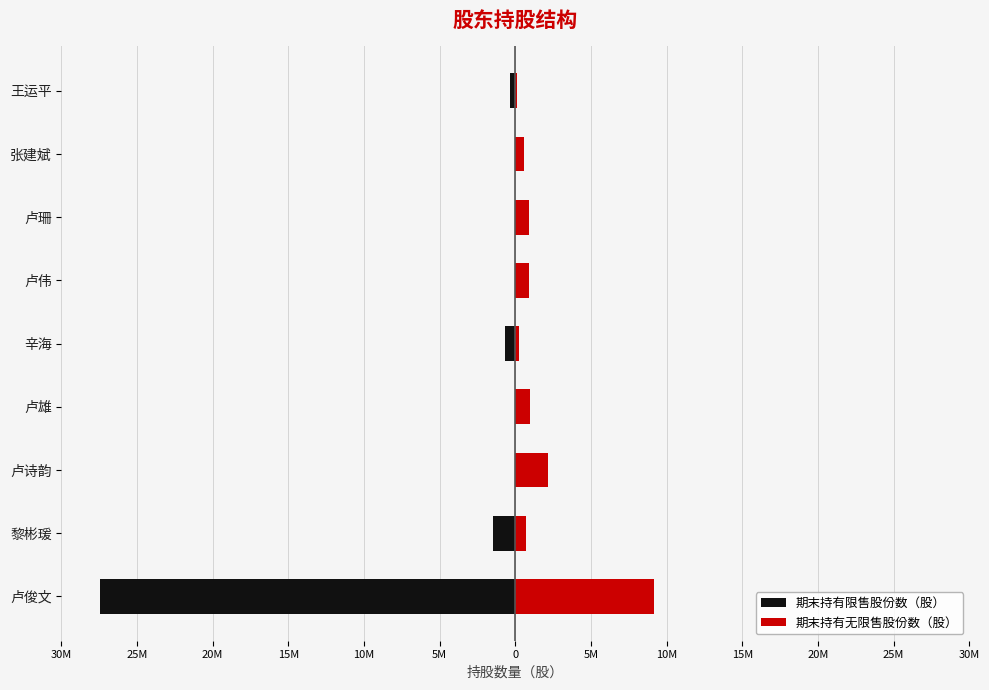

Which series has the widest spread of values?

期末持有限售股份数（股）